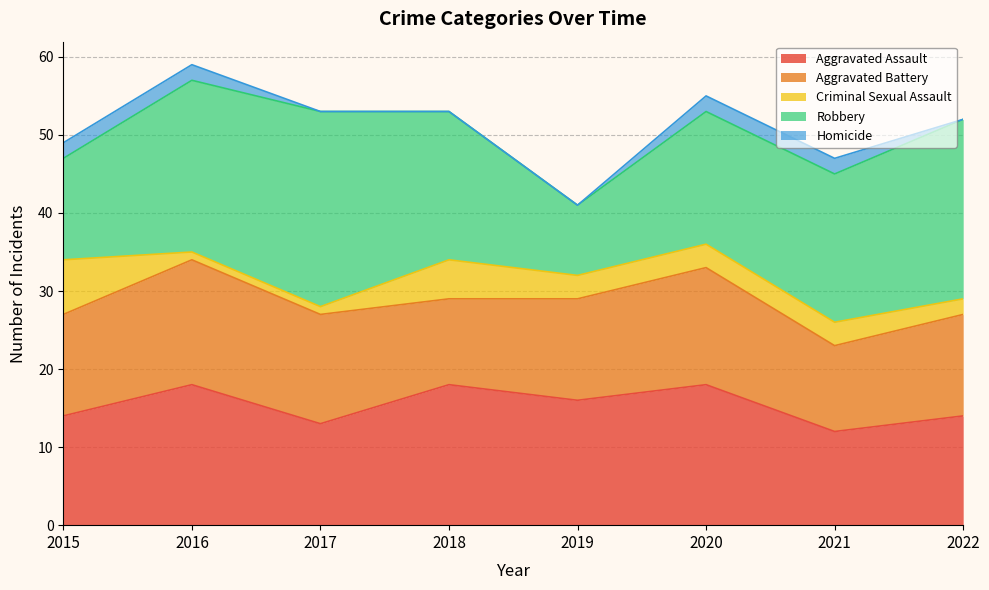

The value of Robbery at 2020 is 17. True or false?

True